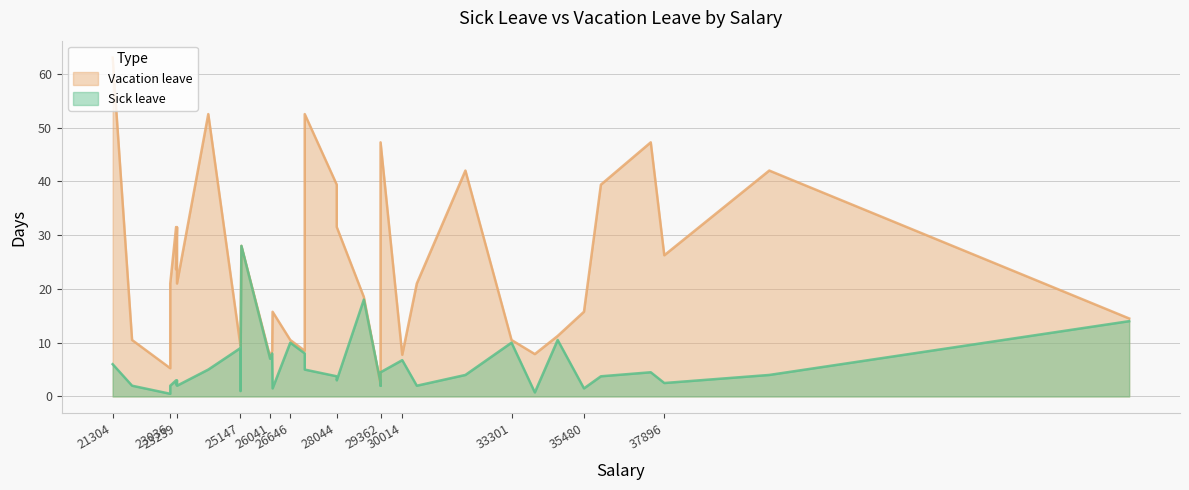

Is the value of Vacation leave at 29362 greater than the value of Sick leave at 35480?

Yes